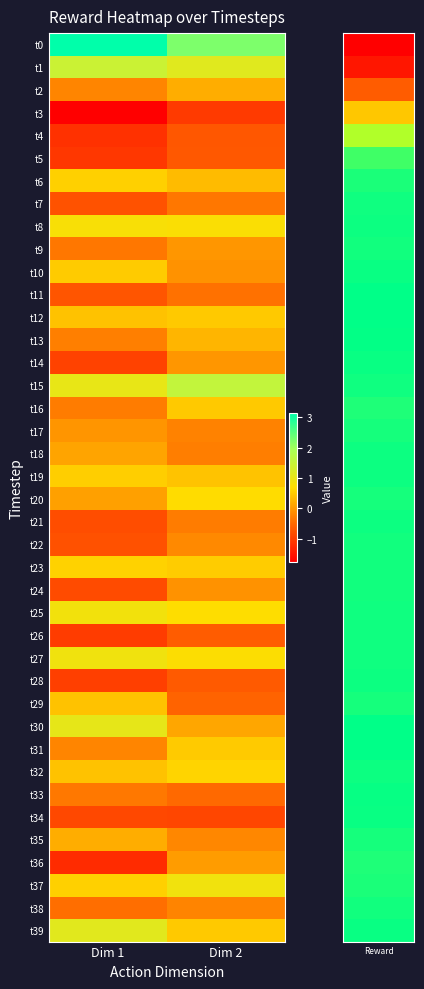

Reading left to right, extract all data points from this chart.

row_0: 3.1	2.2
row_1: 1.5	1.1
row_2: -0.2	0.2
row_3: -1.8	-1.1
row_4: -1.2	-0.7
row_5: -1.1	-0.7
row_6: 0.6	0.3
row_7: -0.8	-0.3
row_8: 0.8	0.8
row_9: -0.4	-0.0
row_10: 0.5	-0.1
row_11: -0.7	-0.4
row_12: 0.4	0.5
row_13: -0.3	0.3
row_14: -1.0	-0.0
row_15: 1.0	1.6
row_16: -0.3	0.5
row_17: -0.0	-0.2
row_18: 0.1	-0.3
row_19: 0.5	0.4
row_20: 0.1	0.7
row_21: -0.8	-0.3
row_22: -0.8	-0.2
row_23: 0.6	0.5
row_24: -0.8	-0.1
row_25: 0.9	0.7
row_26: -1.0	-0.7
row_27: 0.9	0.7
row_28: -1.0	-0.7
row_29: 0.4	-0.6
row_30: 1.1	0.1
row_31: -0.2	0.5
row_32: 0.4	0.6
row_33: -0.3	-0.5
row_34: -0.9	-0.9
row_35: 0.2	-0.2
row_36: -1.2	0.0
row_37: 0.6	0.9
row_38: -0.4	-0.2
row_39: 1.1	0.5